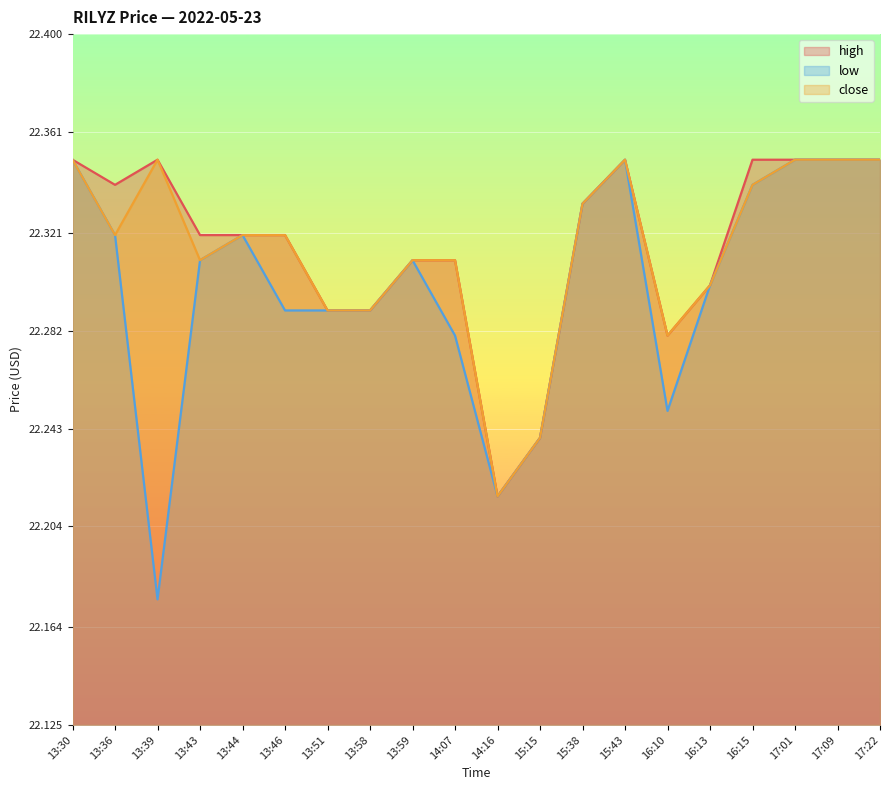

How many high values are between 22 and 23?

20